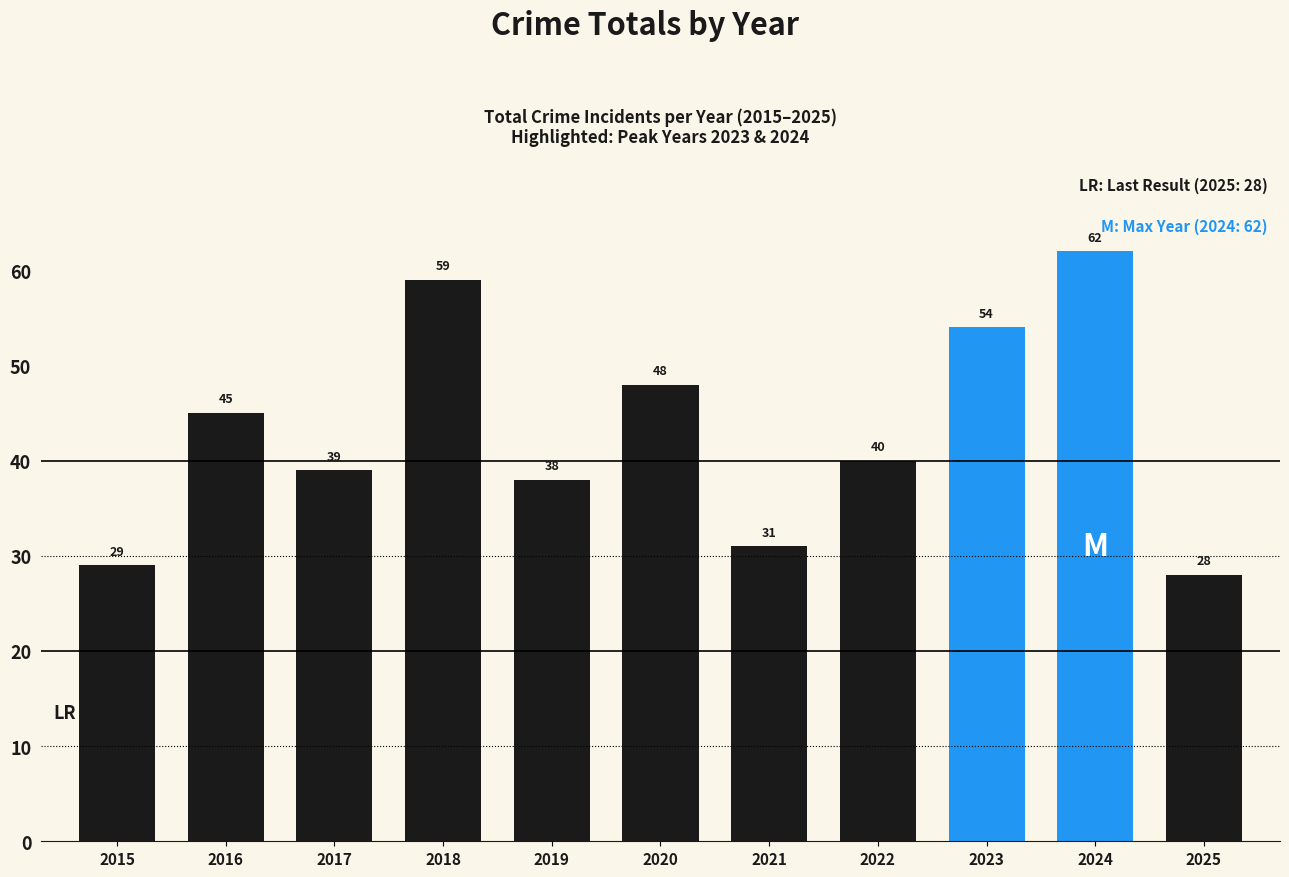

Rank the categories by value from highest to lowest.

2024, 2018, 2023, 2020, 2016, 2022, 2017, 2019, 2021, 2015, 2025